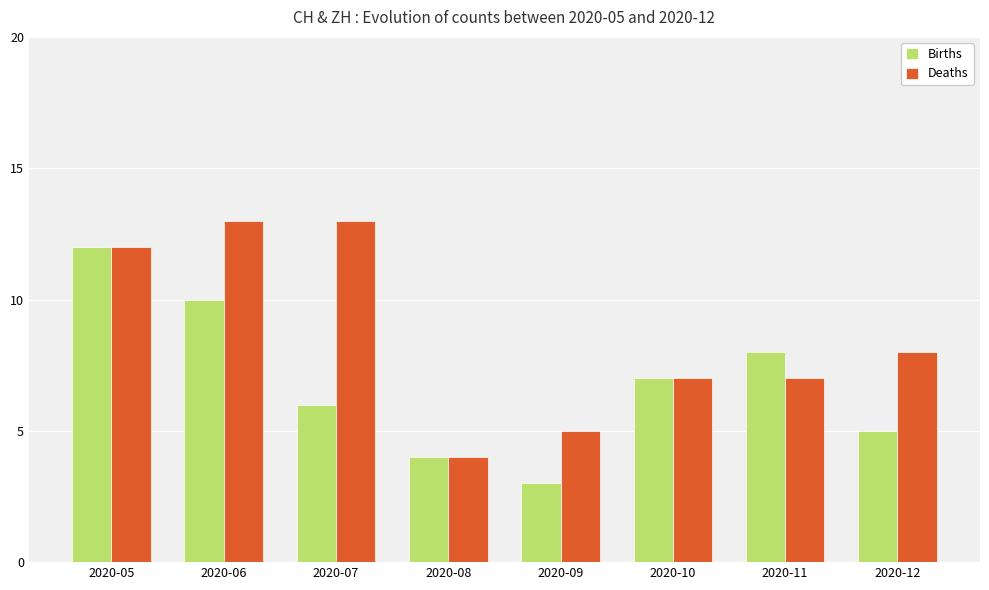

Reading right to left, what are all the values shown in this chart?

Births: 5	8	7	3	4	6	10	12
Deaths: 8	7	7	5	4	13	13	12